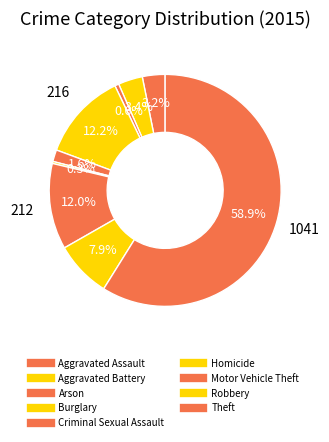

Which category has the smallest portion of the pie?

Homicide